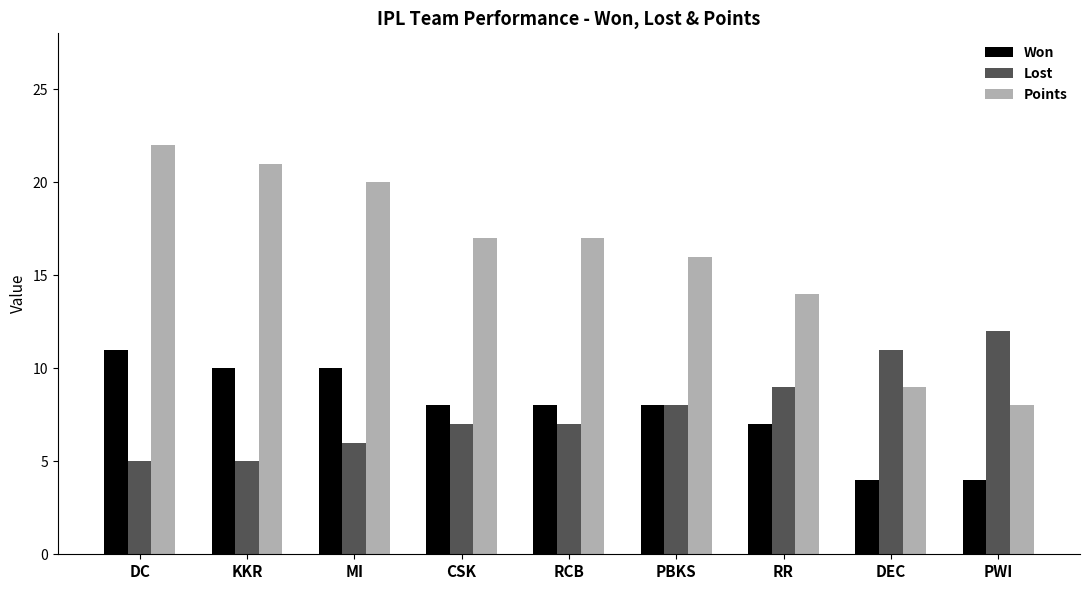

Does the chart contain any negative values?

No